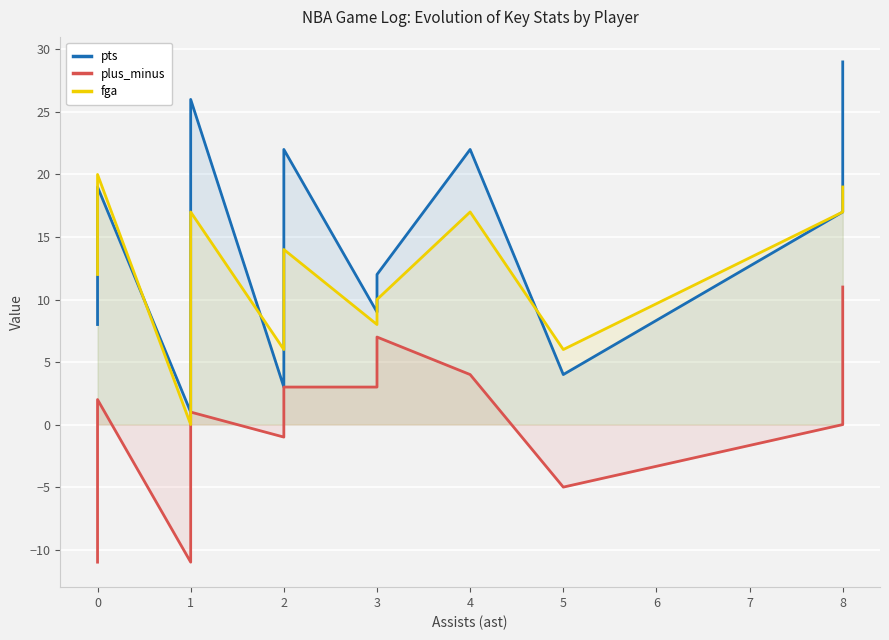

How many data points in plus_minus are less than 0?

7